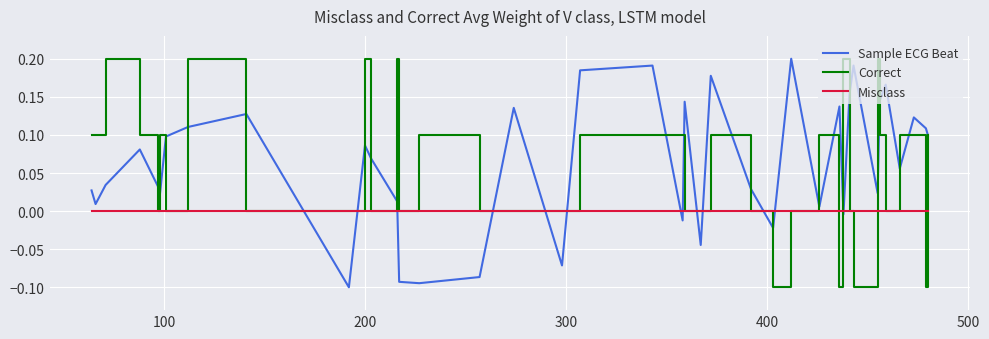

True or false: Misclass and Correct intersect in this chart.

True